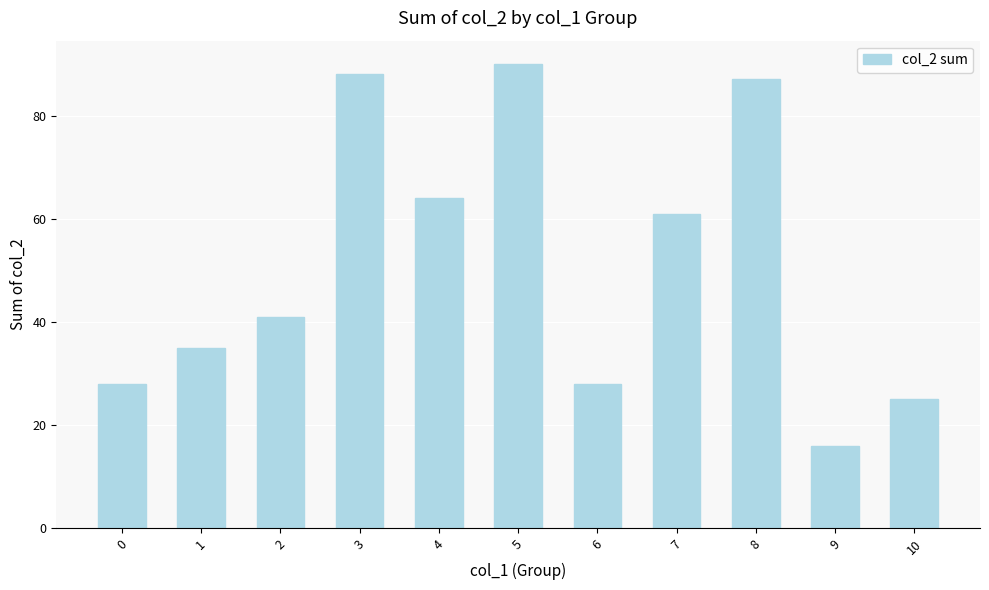

Between 2 and 10, which is larger?

2